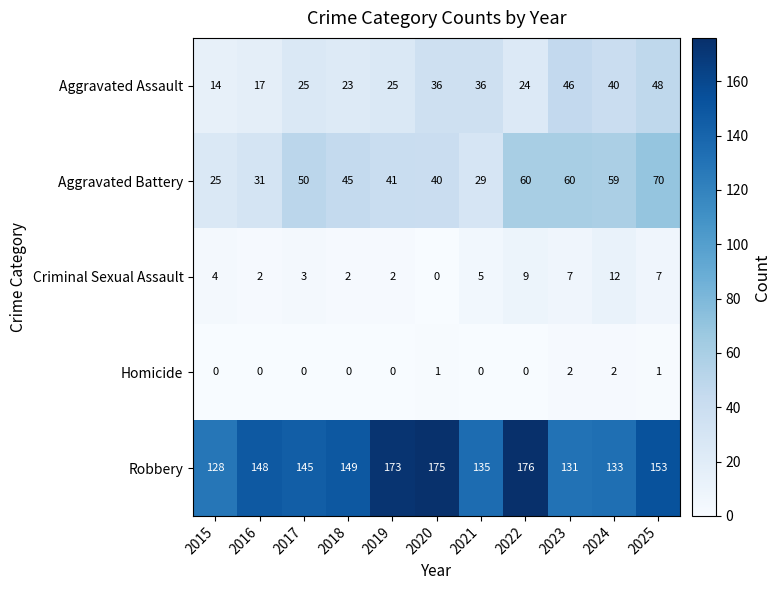

What is the total value across all series at 2025?

279